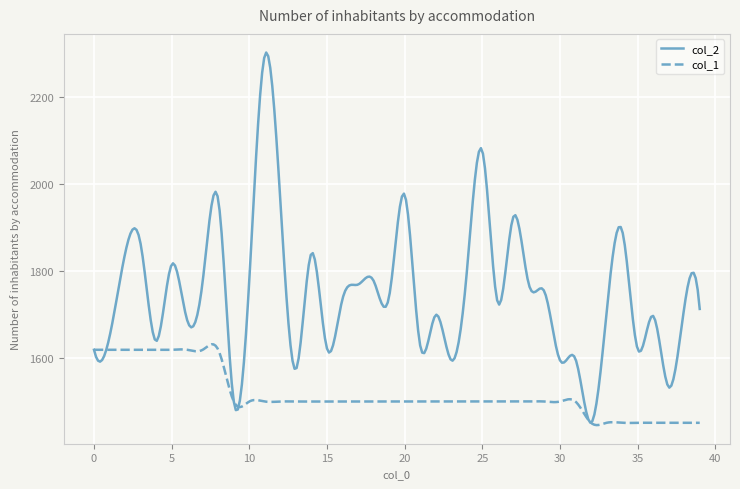

Which series has the largest range (max minus min)?

col_2